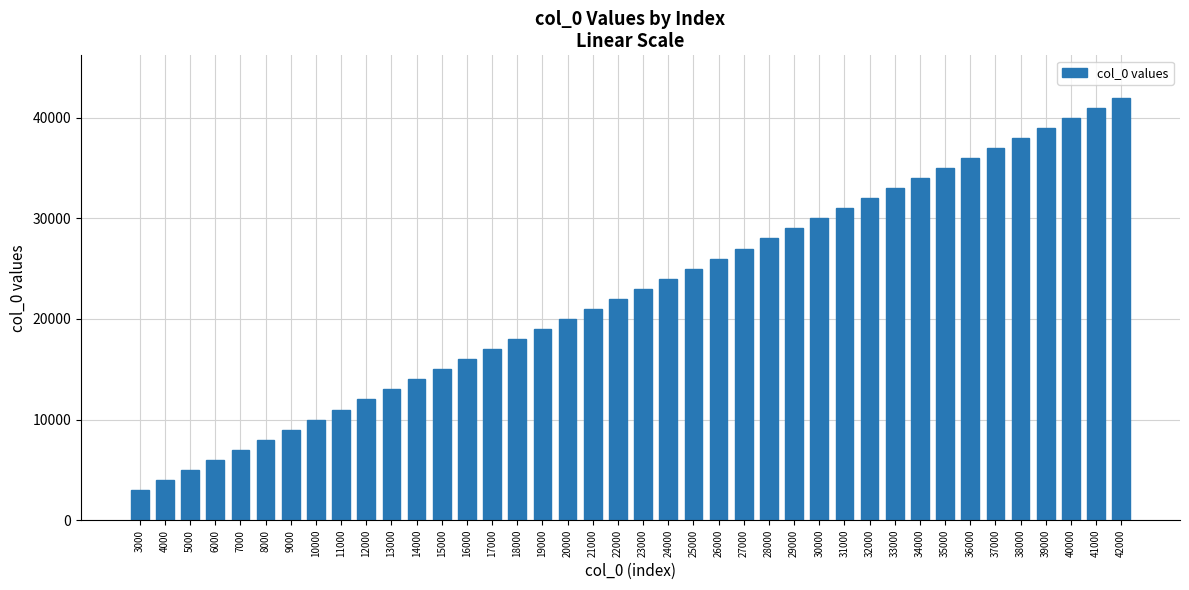

Which label corresponds to the smallest value in the chart?

3000